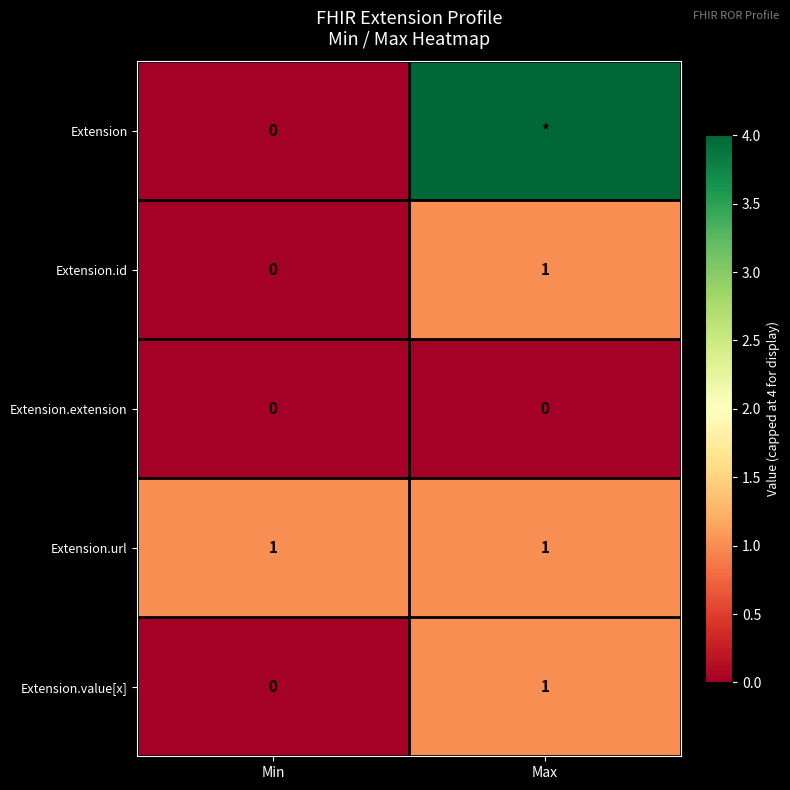

The value of Extension.extension at Max is 0. True or false?

True